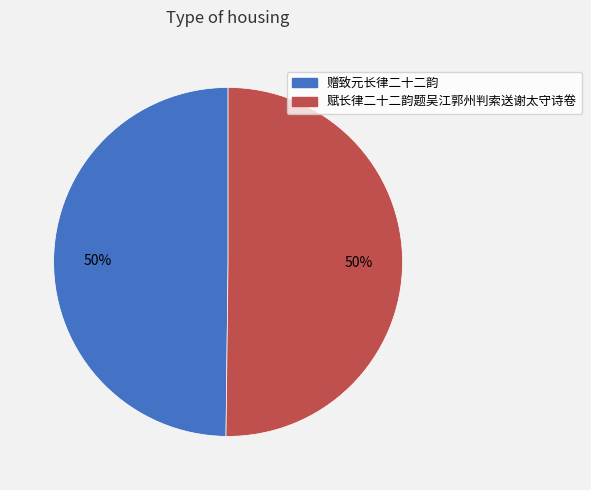

What is the ratio of the value at 赋长律二十二韵题吴江郭州判索送谢太守诗卷 to the value at 赠致元长律二十二韵?

1.0